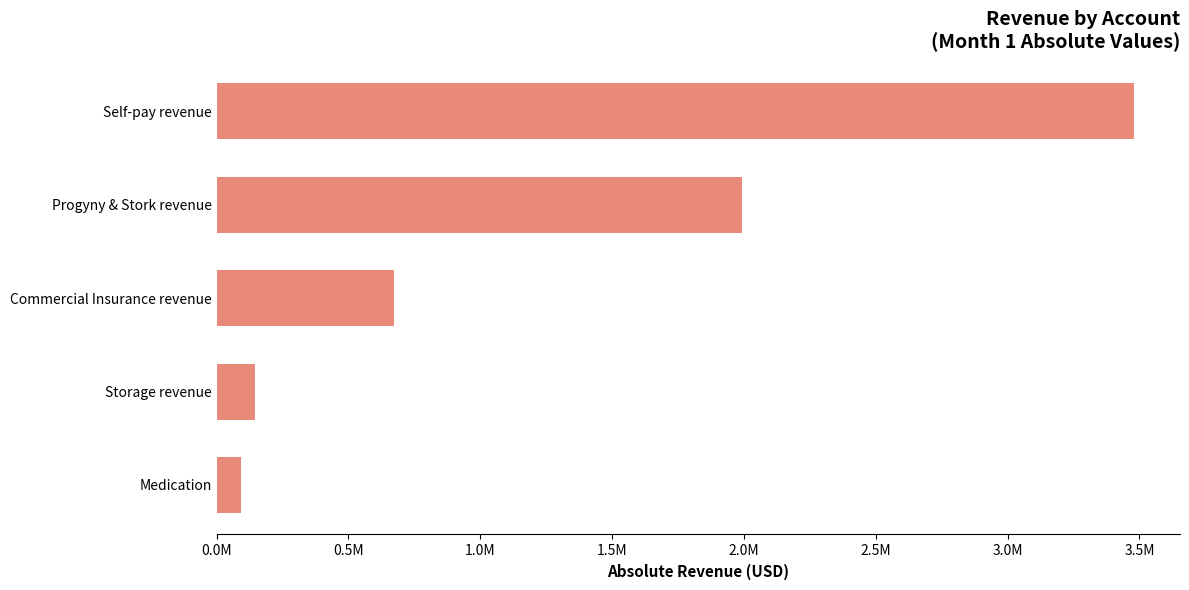

List the labels in order of value, smallest first.

Medication, Storage revenue, Commercial Insurance revenue, Progyny & Stork revenue, Self-pay revenue